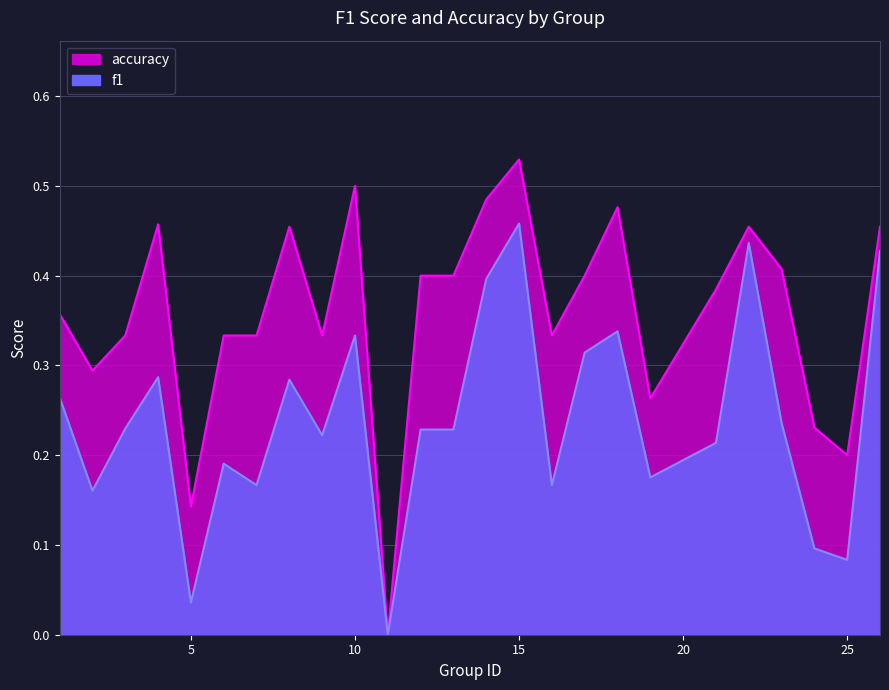

The value of f1 at 6 is 0.2. True or false?

True